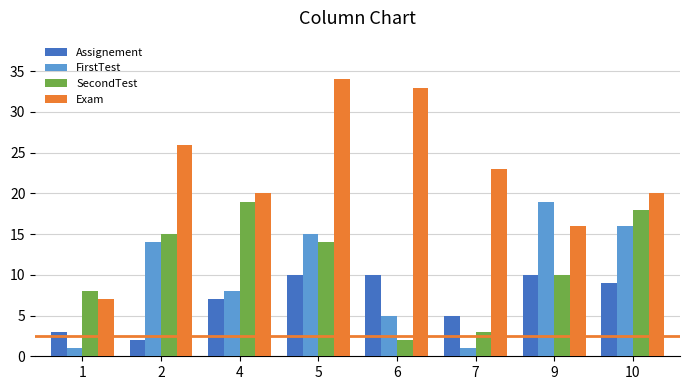

At which category is the sum across all series the highest?

5